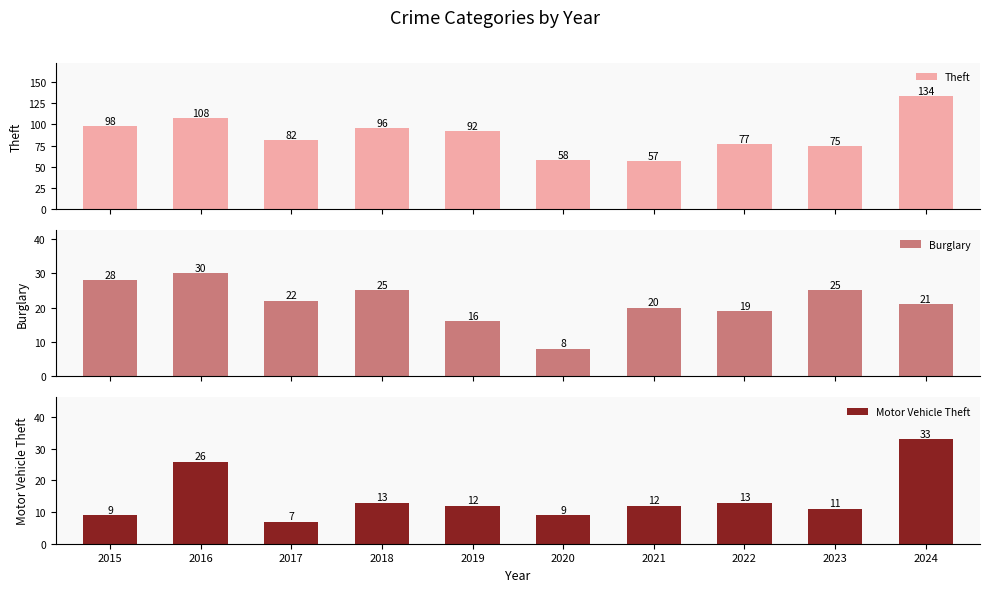

Reading right to left, list all the values displayed in this chart.

Theft: 134	75	77	57	58	92	96	82	108	98
Burglary: 21	25	19	20	8	16	25	22	30	28
Motor Vehicle Theft: 33	11	13	12	9	12	13	7	26	9